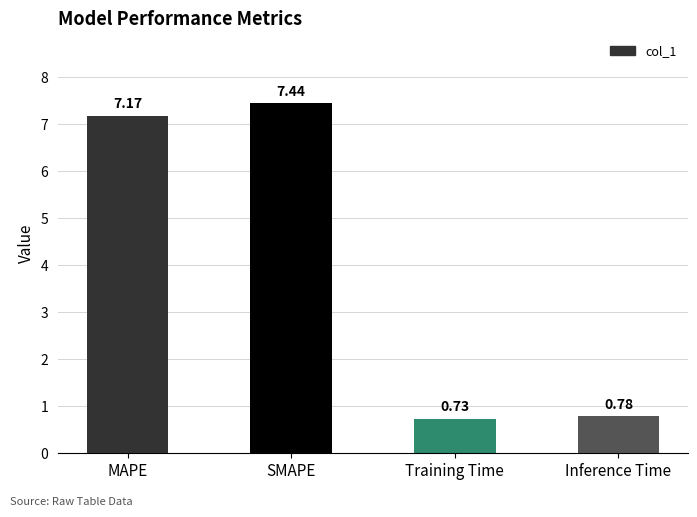

Which label corresponds to the smallest value in the chart?

Training Time